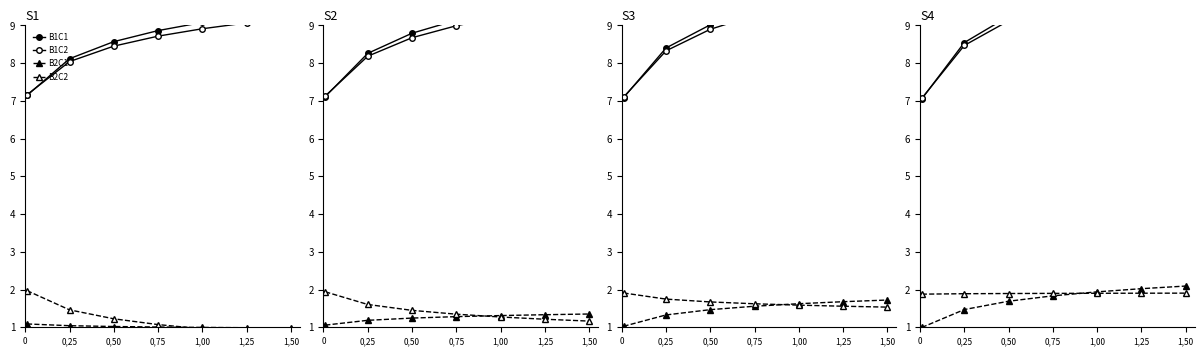

What position from the right is 0?

7